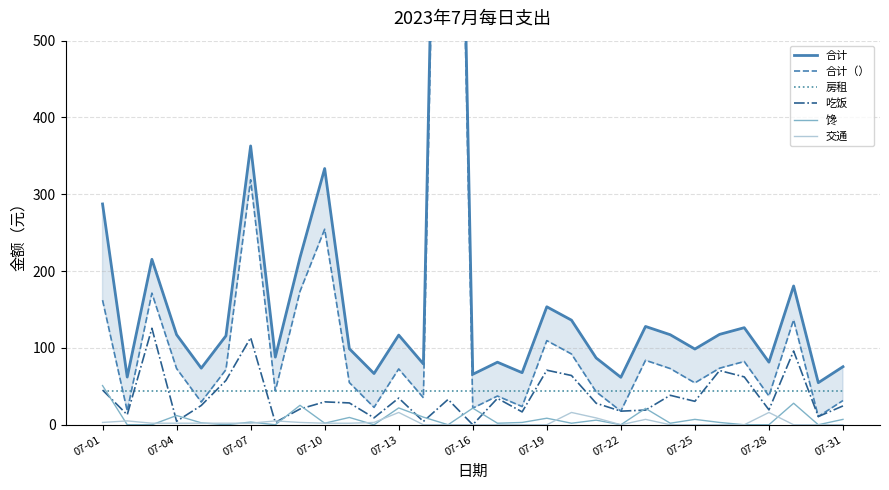

What is the value of the 房租 point at the 31st from the left?

44.1